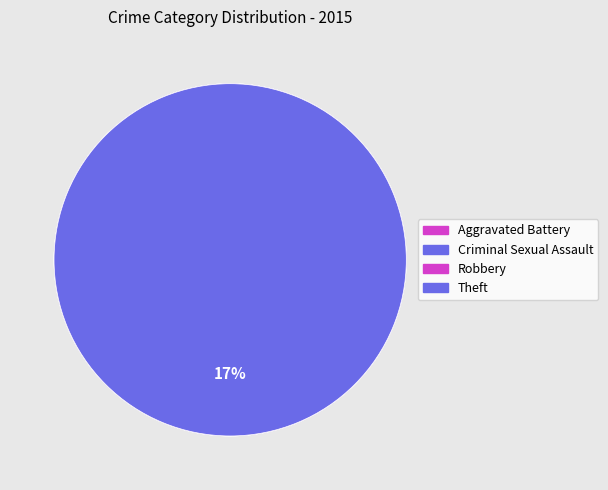

To the nearest percent, what is the difference between the Theft and Robbery slice percentages?

33%